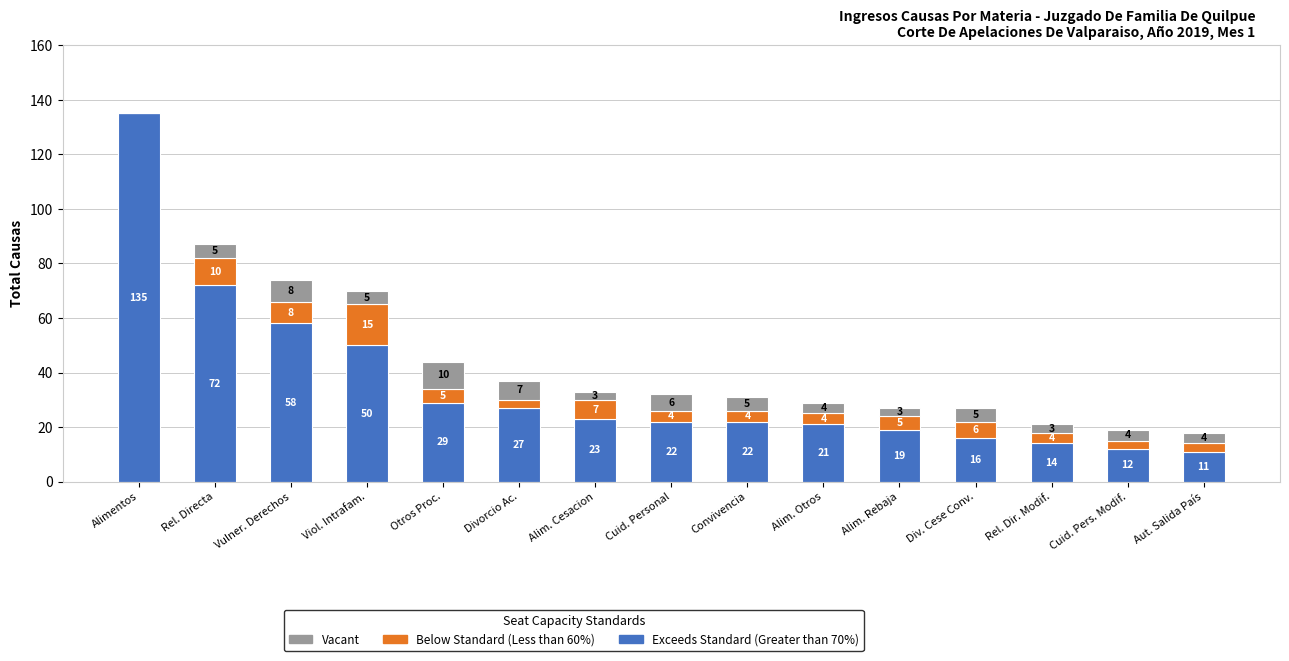

How many distinct data groups are displayed?

3